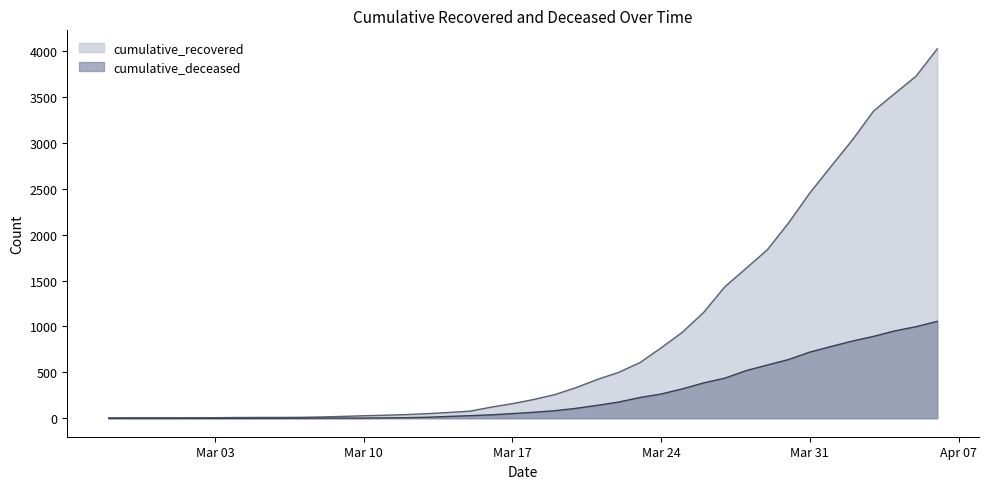

At which label does cumulative_recovered reach its minimum?

2020-02-27